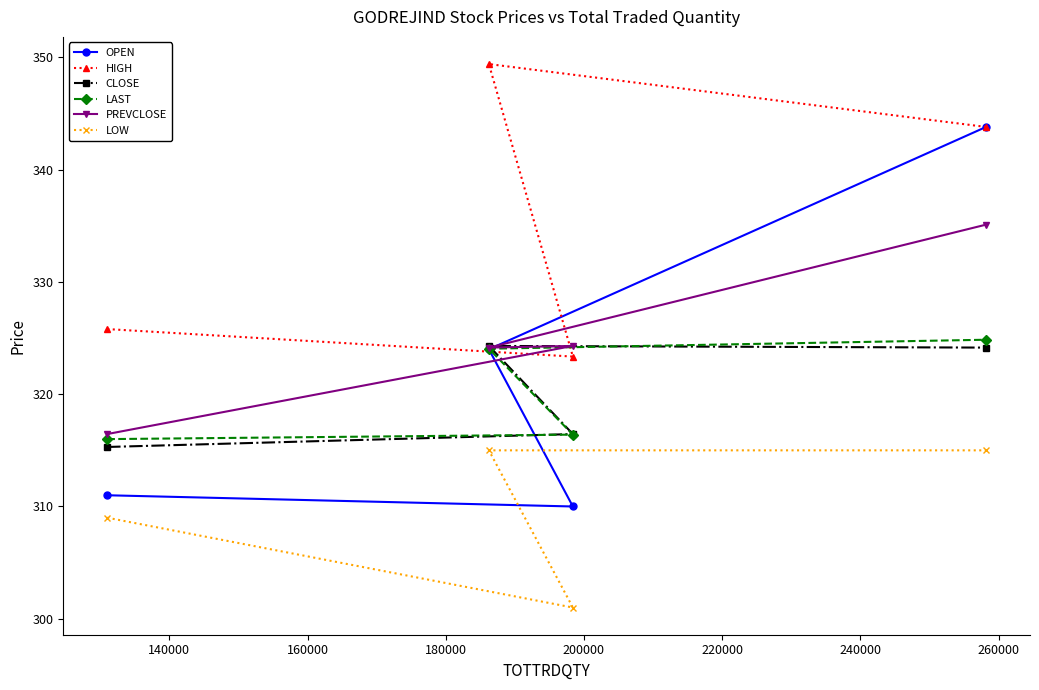

True or false: LAST and HIGH intersect in this chart.

False